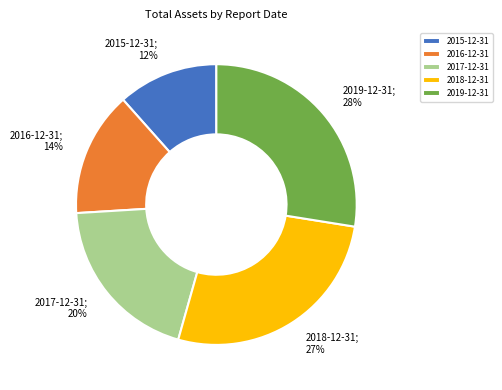

True or false: 2016-12-31 accounts for 14% of the total.

True